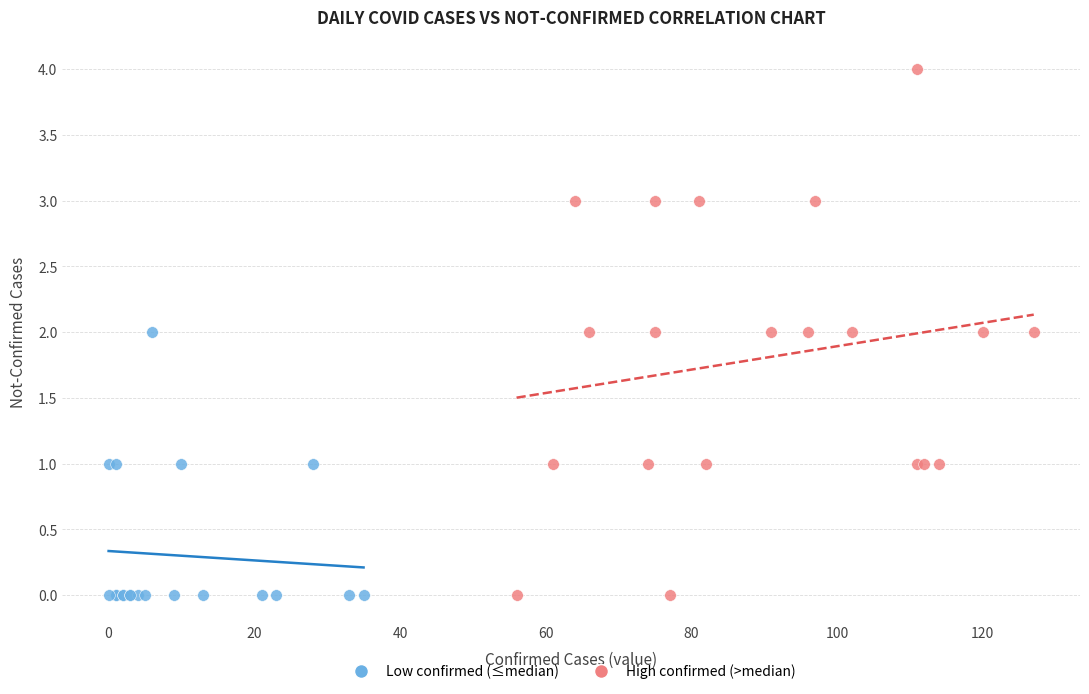

Which series has the widest spread of Y values?

High confirmed (>median)